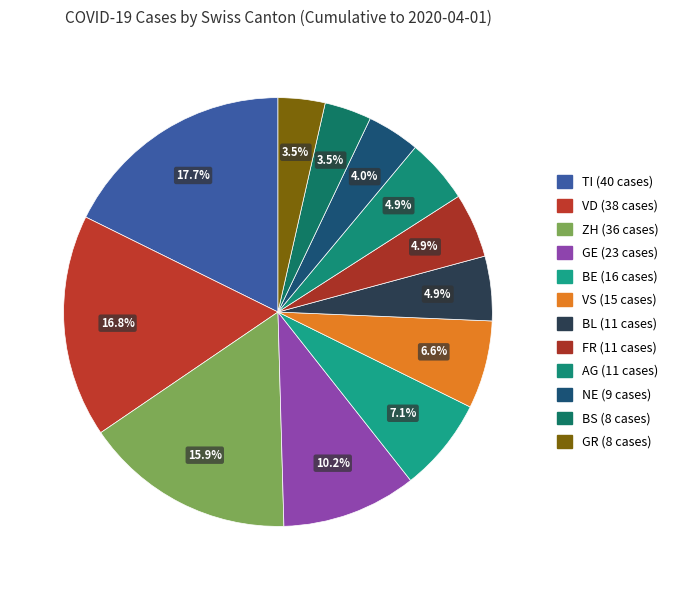

How many slices are in this pie chart?

12